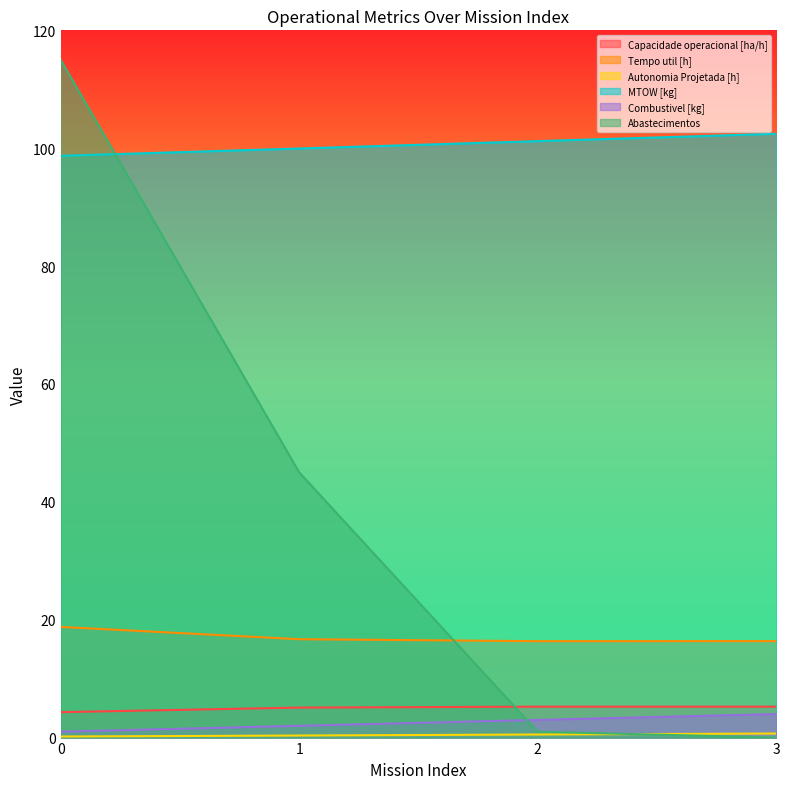

At which label does Capacidade operacional [ha/h] first exceed 5?

1